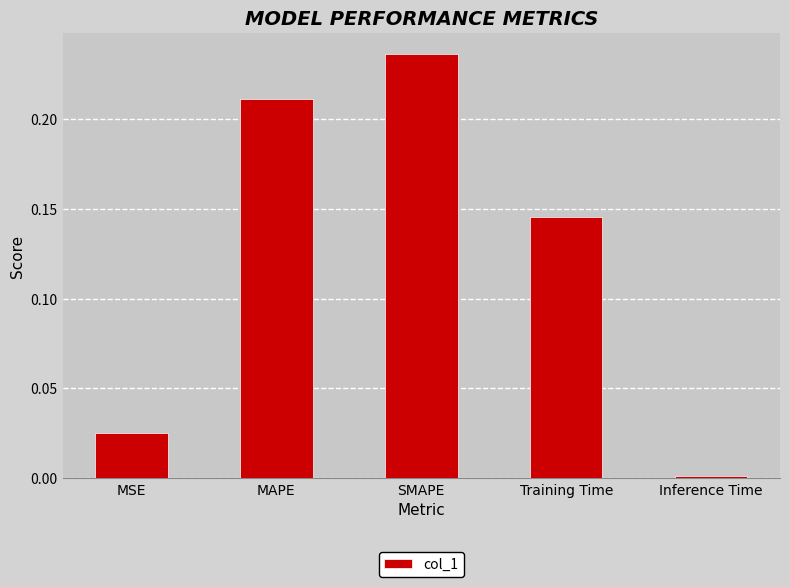

What position from the left is Training Time?

4